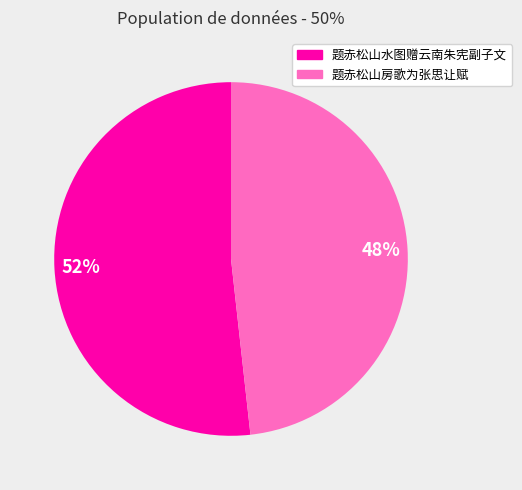

Rank the categories by value from lowest to highest.

题赤松山房歌为张思让赋, 题赤松山水图赠云南朱宪副子文